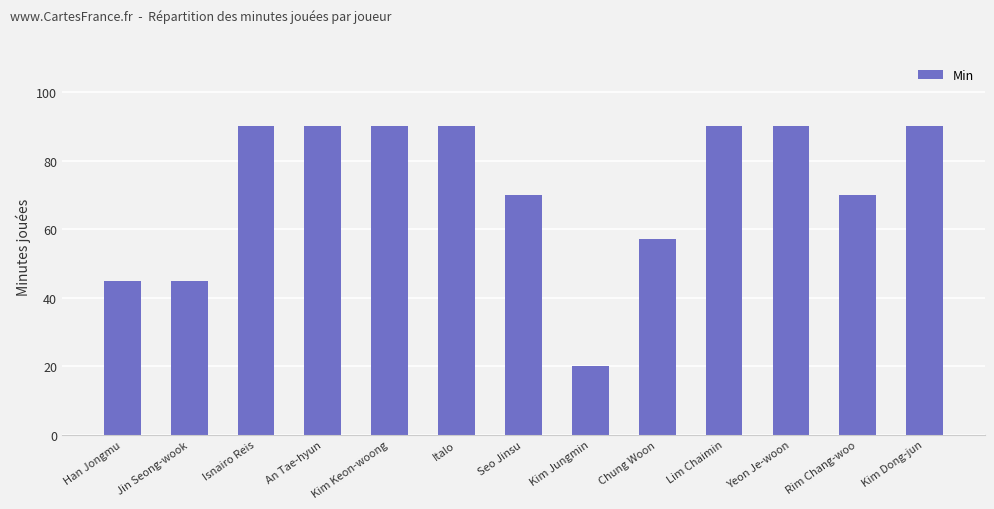

Reading left to right, what are all the values shown in this chart?

Han Jongmu=45	Jin Seong-wook=45	Isnairo Reis=90	An Tae-hyun=90	Kim Keon-woong=90	Italo=90	Seo Jinsu=70	Kim Jungmin=20	Chung Woon=57	Lim Chaimin=90	Yeon Je-woon=90	Rim Chang-woo=70	Kim Dong-jun=90